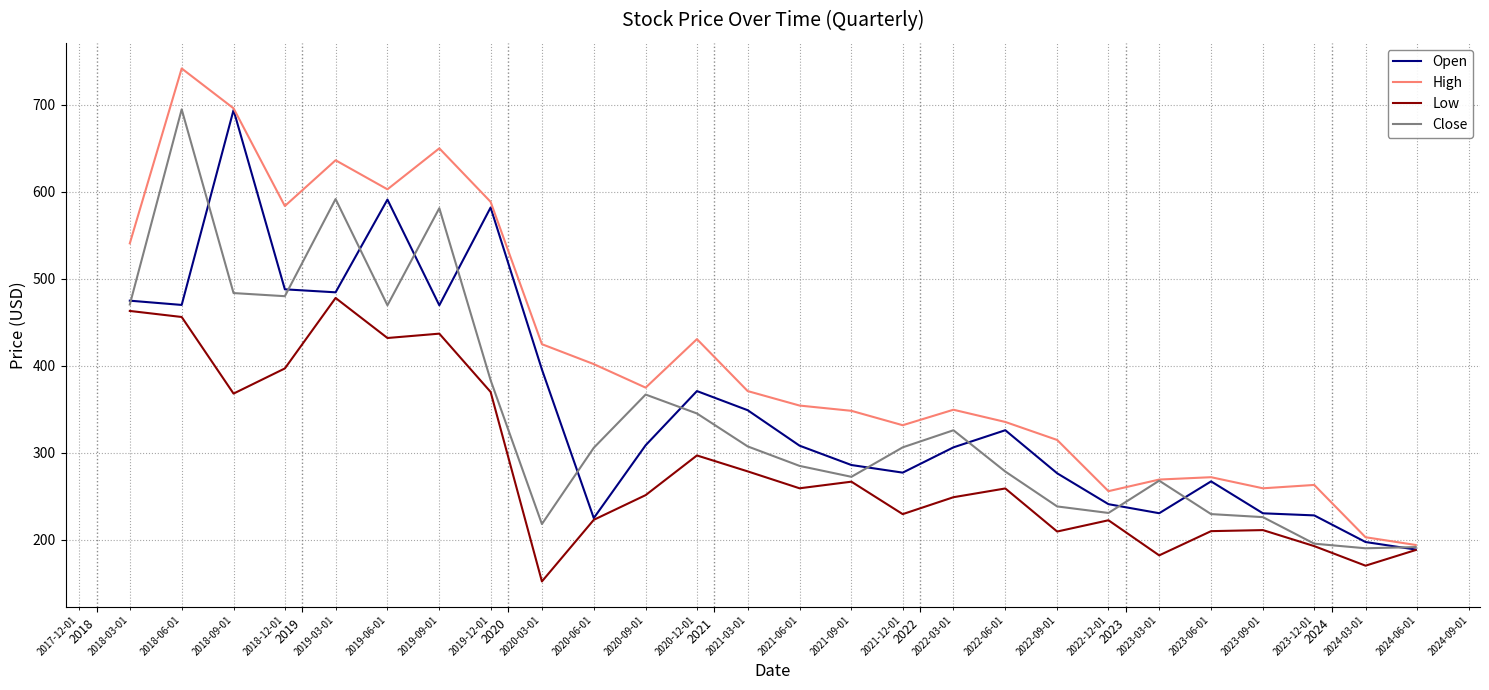

What is the greatest value displayed?

741.8